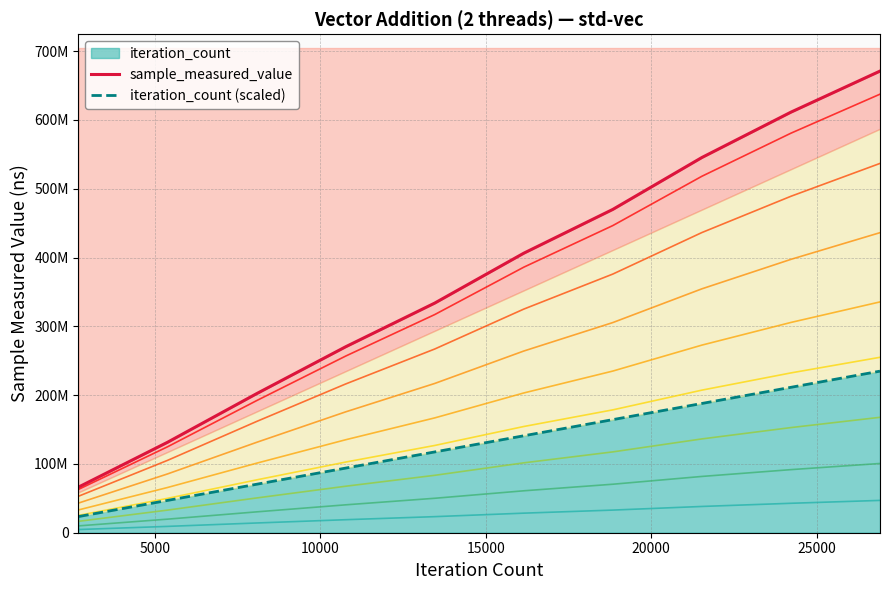

Which series has the widest spread of values?

sample_measured_value